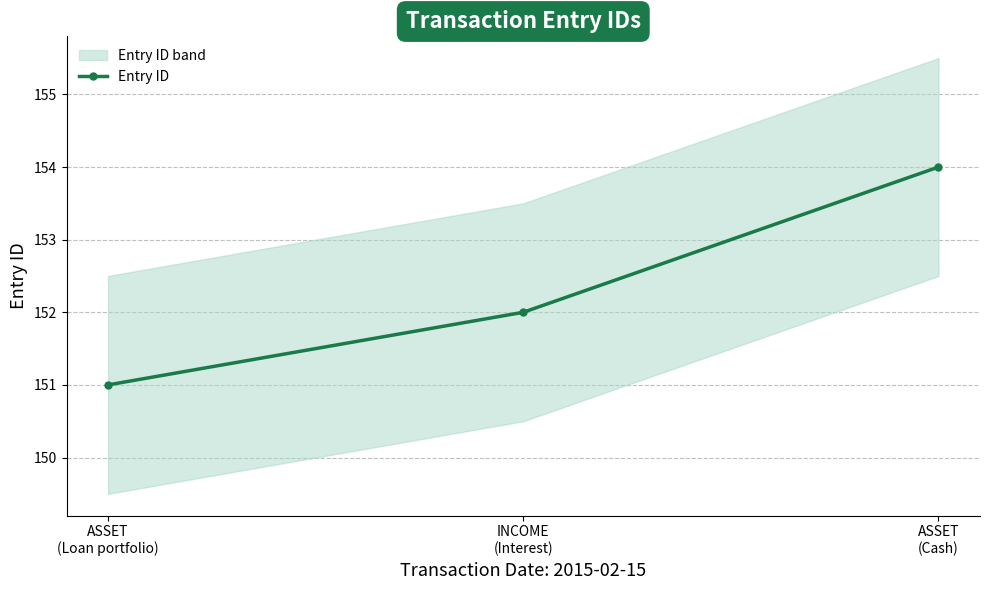

How many values are between 151 and 154?

3